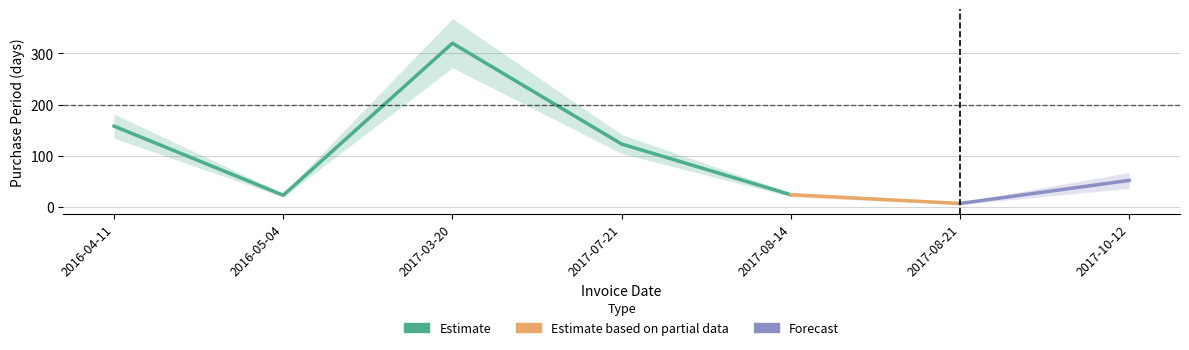

How many lines are shown in the chart?

1